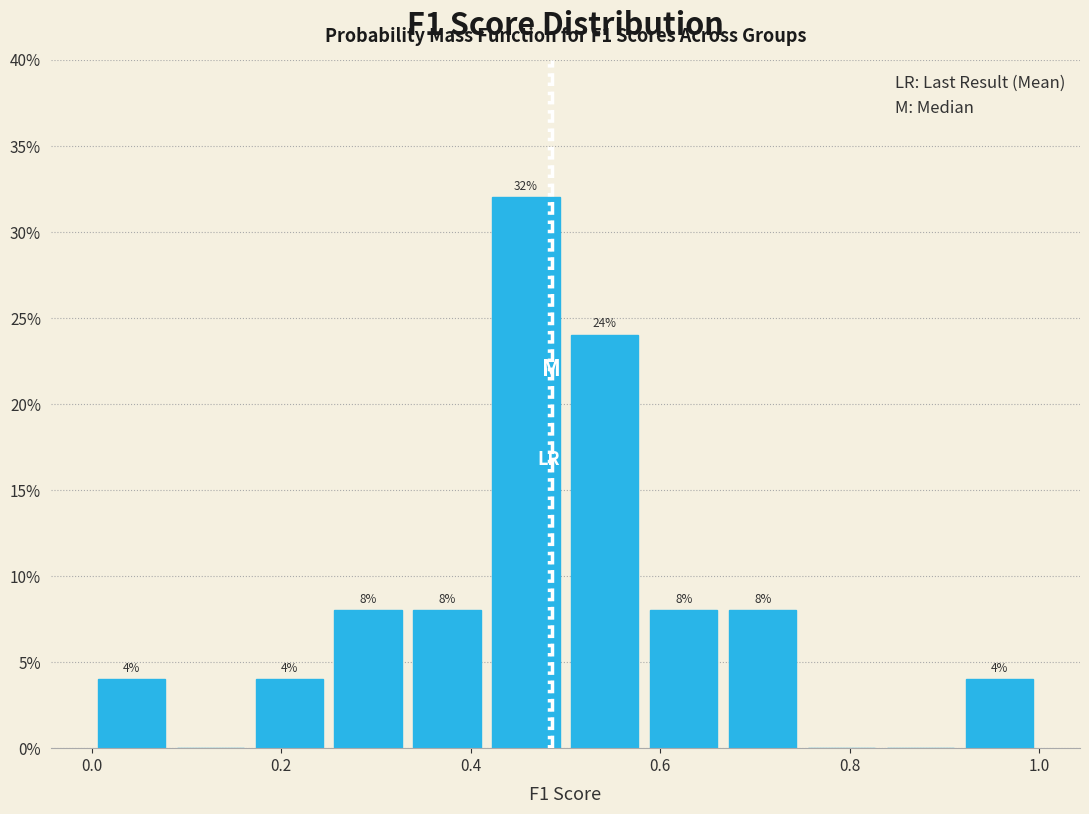

Over which range of the x-axis is the bar tallest?

0.42 to 0.50